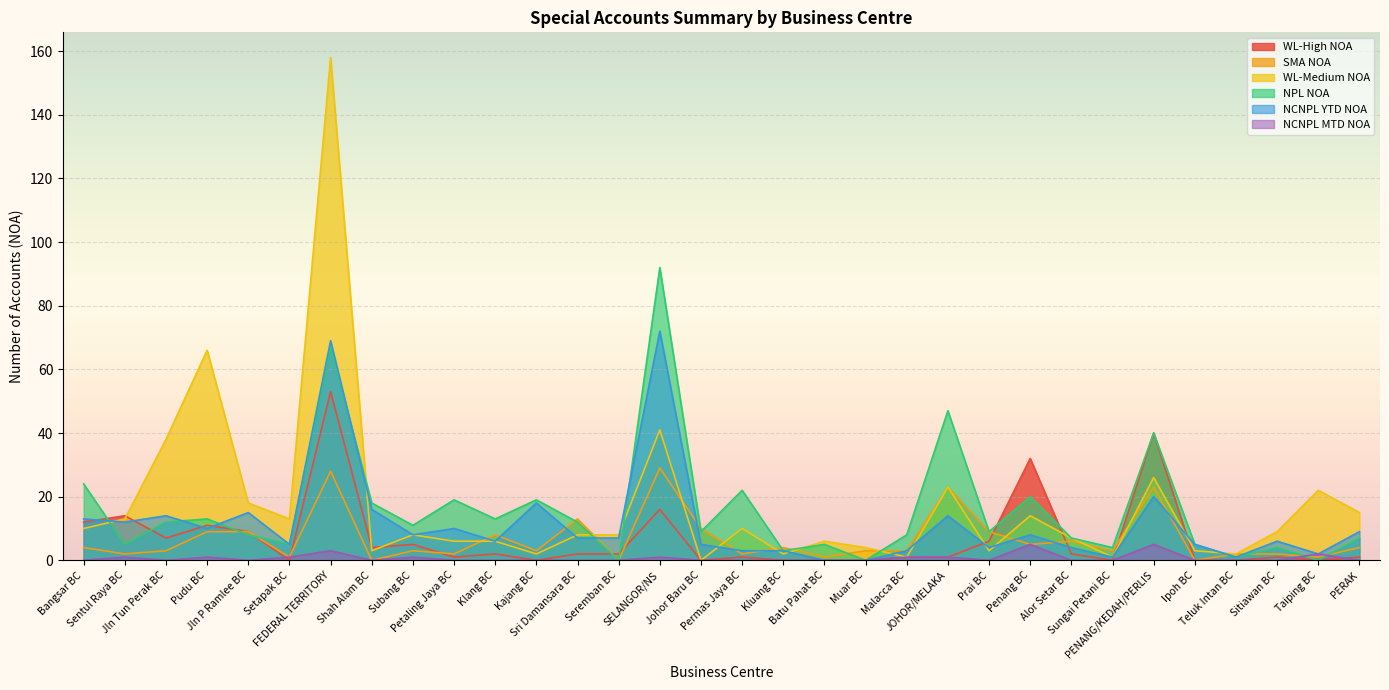

What is the sum of the WL-High NOA values at Seremban BC and Jln P Ramlee BC?

11